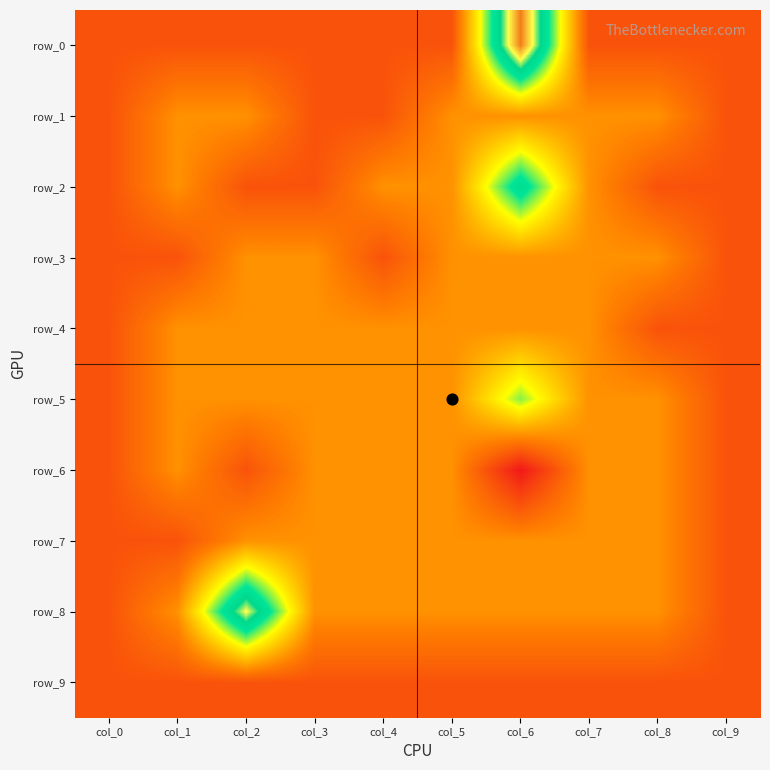

Where does the row_2 series first go above 0?

col_6